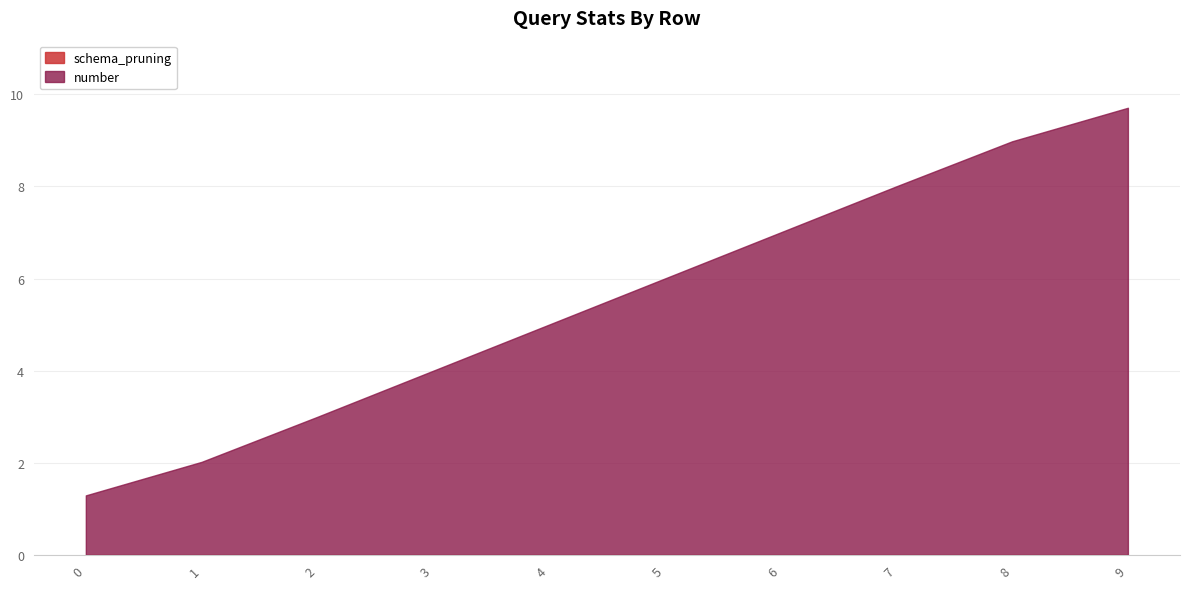

Rank the categories by value from lowest to highest.

0, 1, 2, 3, 4, 5, 6, 7, 8, 9